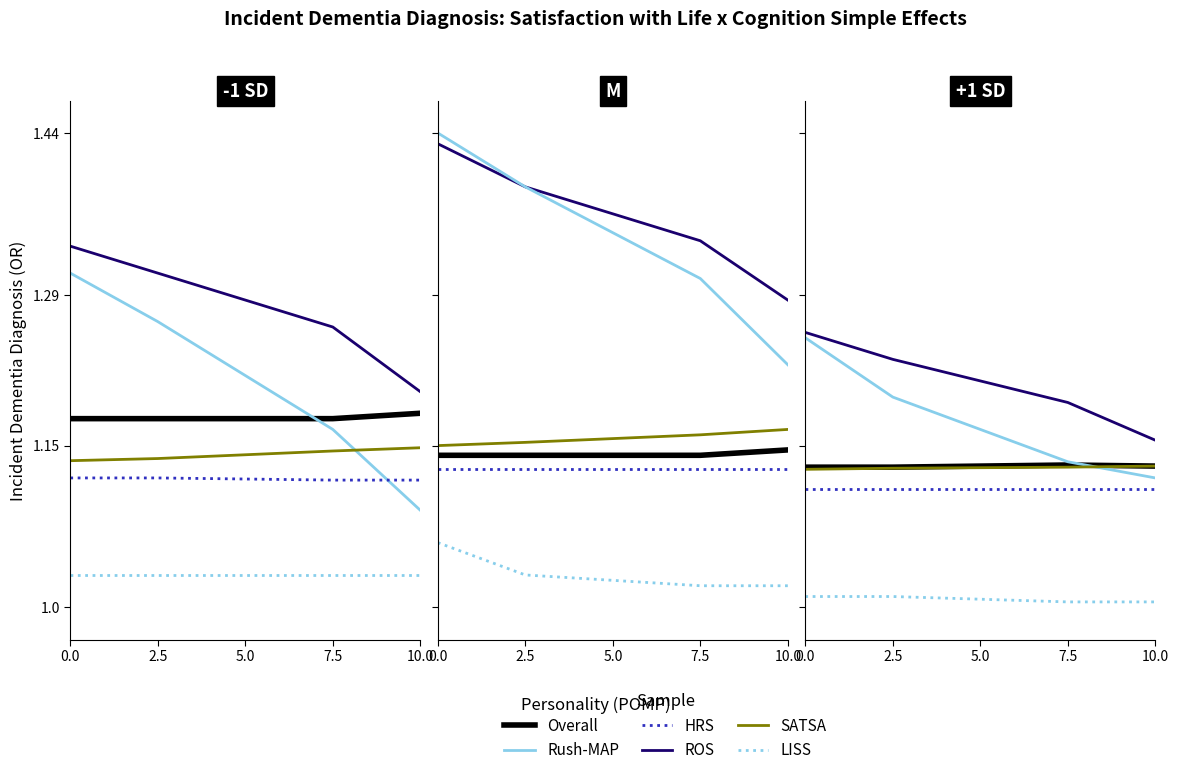

What is the value of the ROS point at the 3rd from the left?

1.2